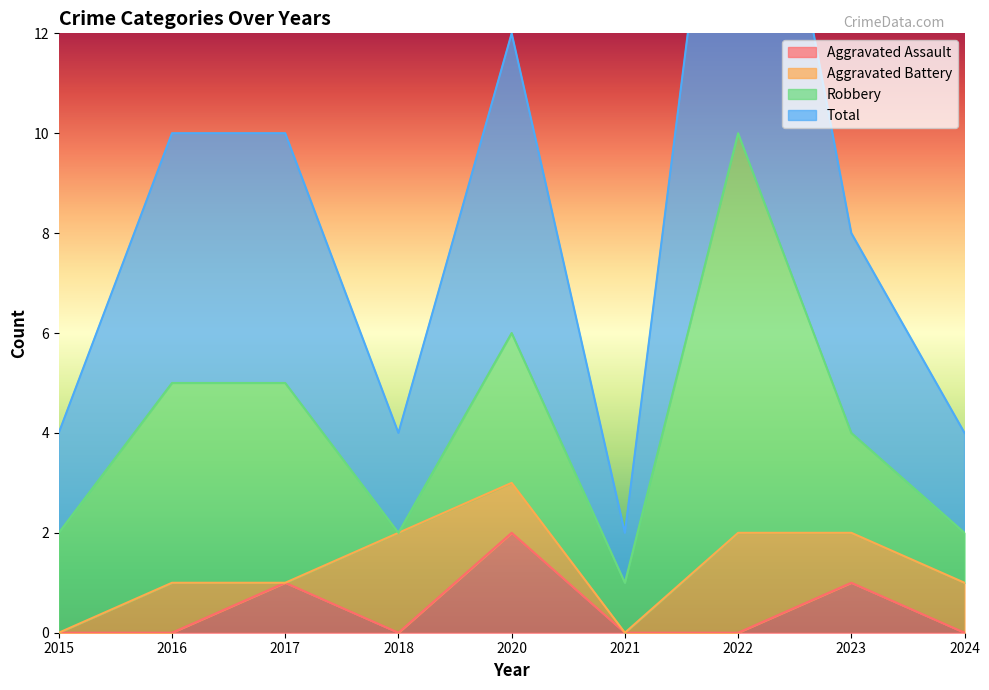

Is it true that Aggravated Assault equals 0 at 2015?

True